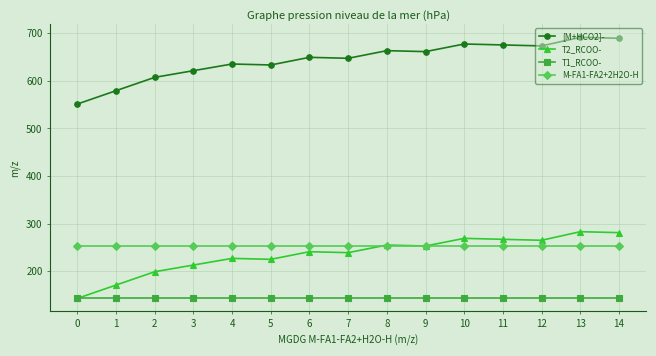

True or false: T1_RCOO- has a value of 220.1 at 0.

False